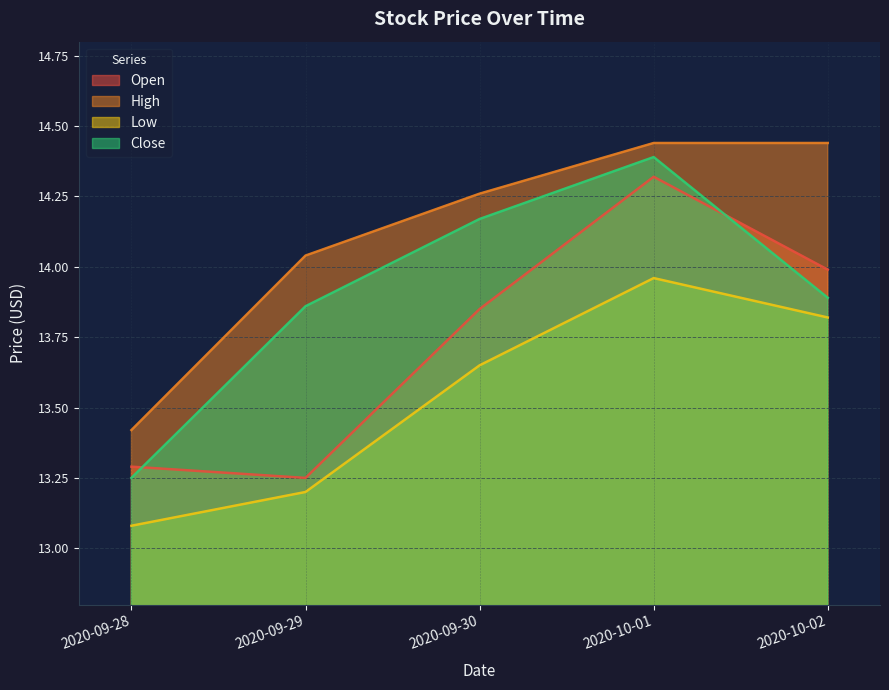

What is the difference between the Open values at 2020-10-02 and 2020-10-01?

0.3